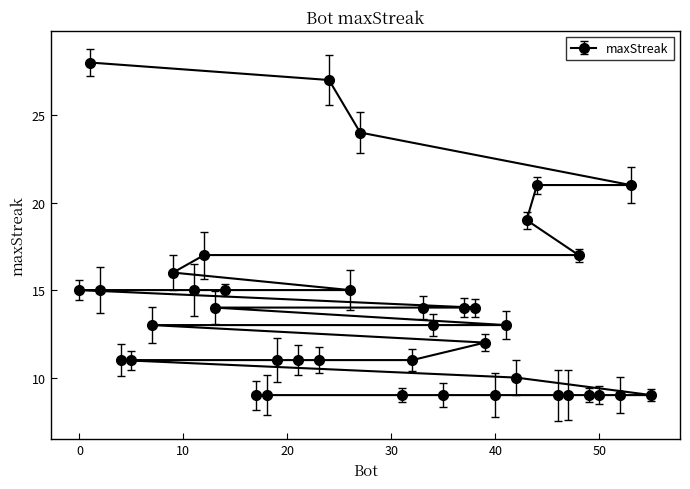

Is this an area chart (filled region under the line)?

No